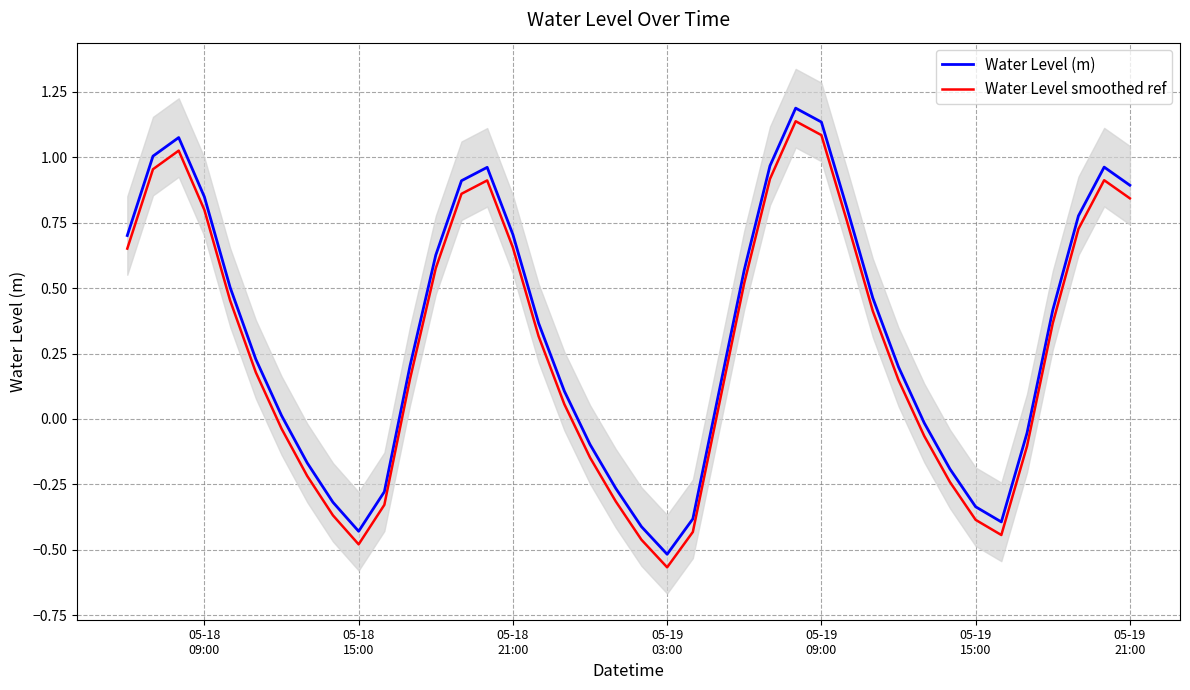

True or false: Water Level smoothed ref and Water Level (m) cross at least once.

False